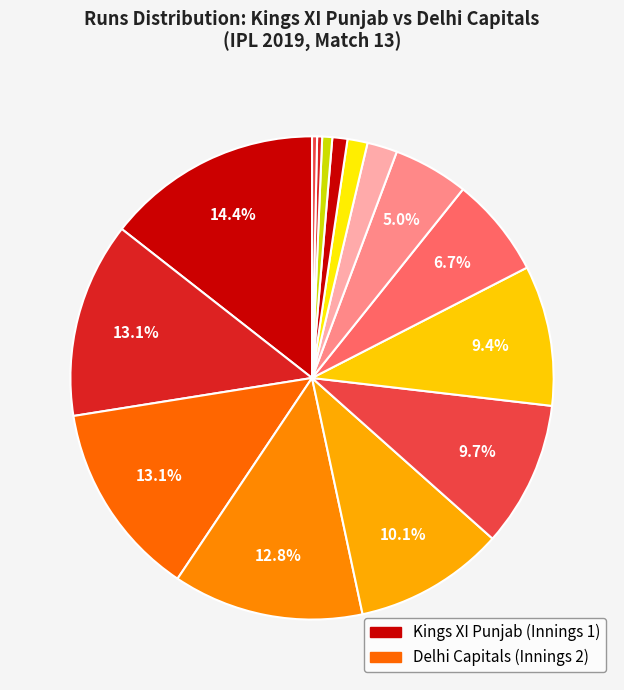

Count the number of slices in the pie.

15